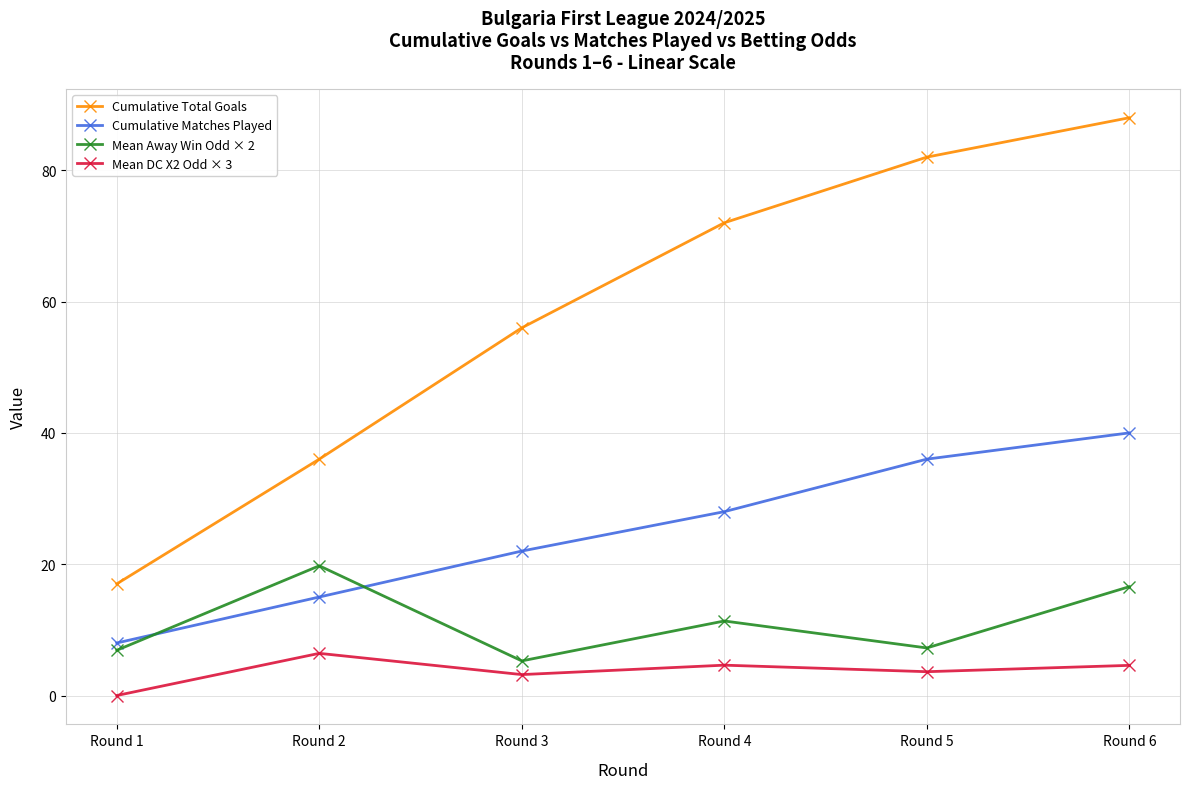

Between Round 4 and Round 5, which series saw the biggest shift?

Cumulative Total Goals